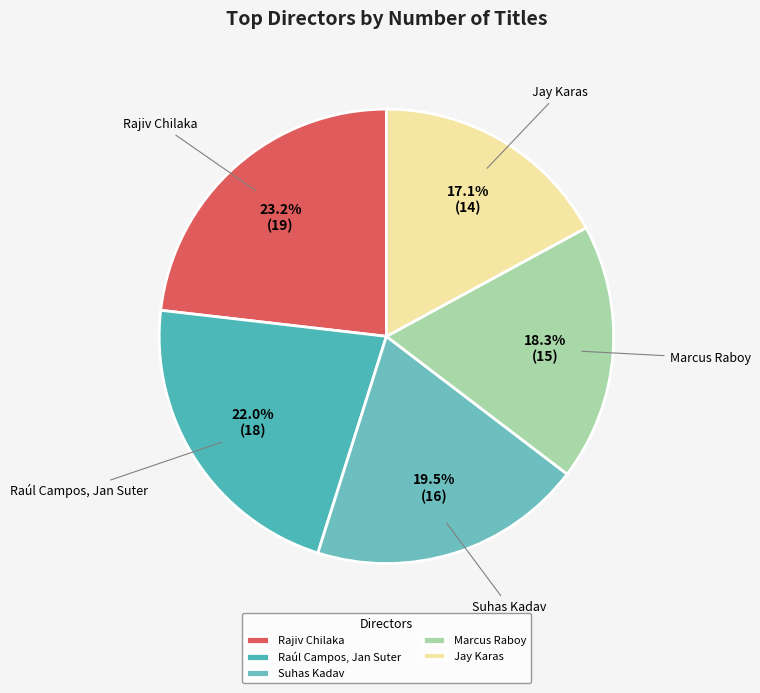

How many segments does this pie chart have?

5